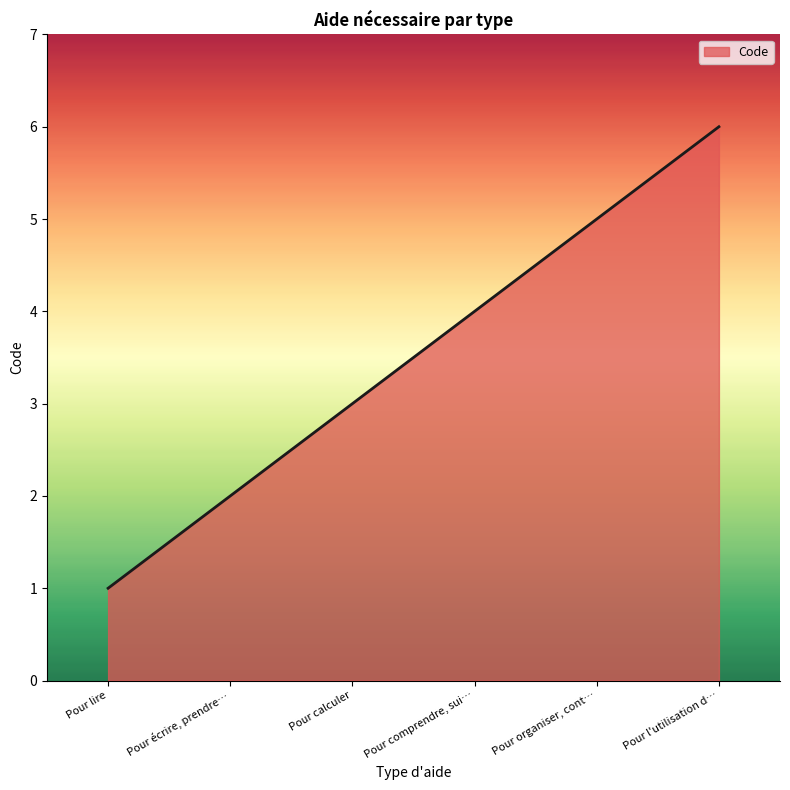

True or false: the data shows 1 at Pour lire.

True